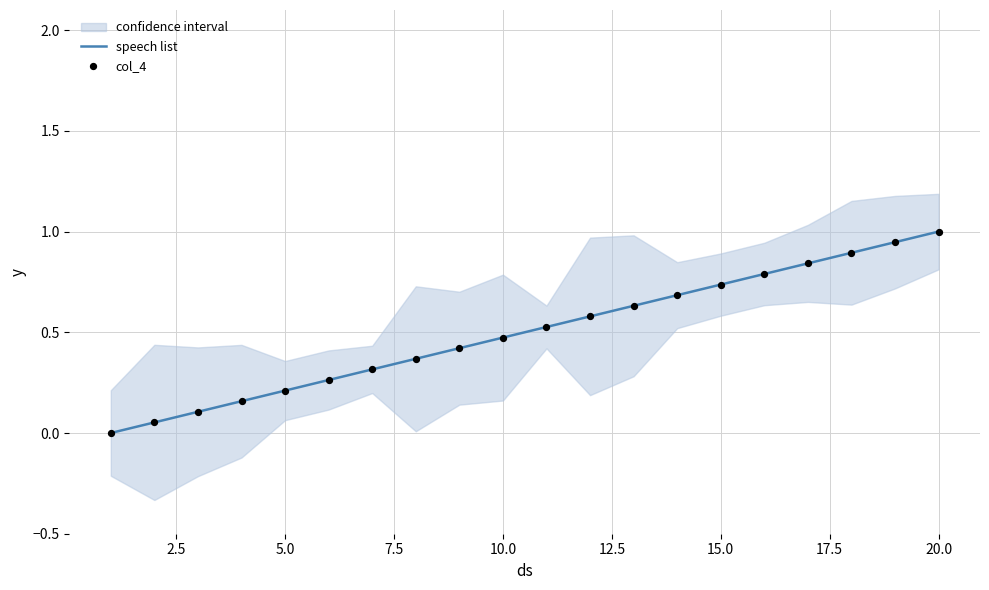

What is the highest value of the speech list series?

1.0